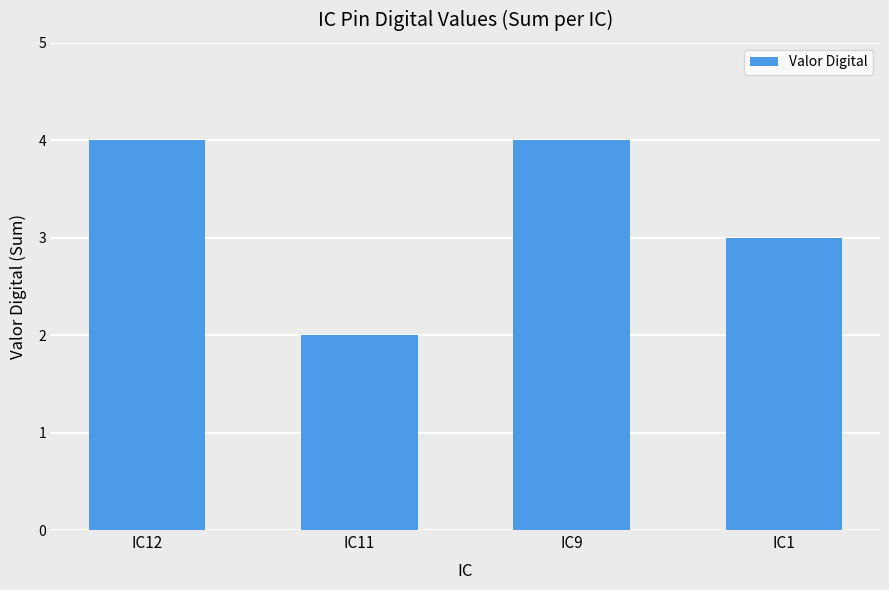

What is the maximum value shown in the chart?

4